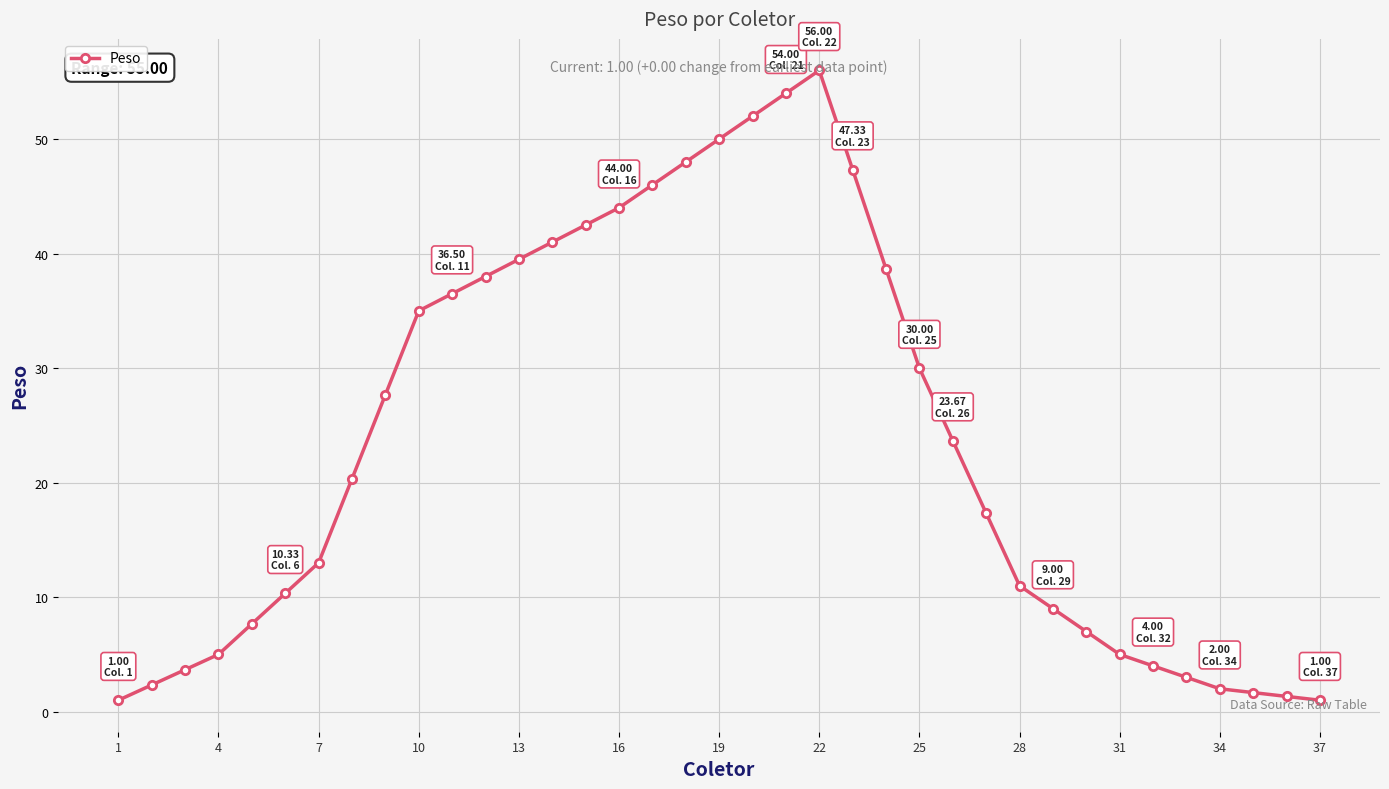

What is the value of the 34th point from the left?

2.0